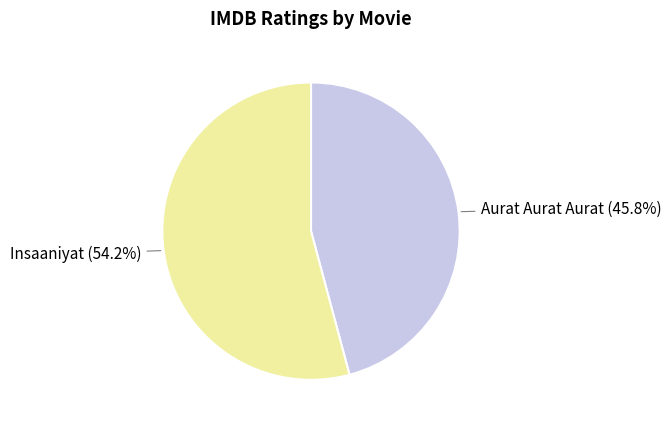

To the nearest percent, what percentage of the pie is Aurat Aurat Aurat?

46%